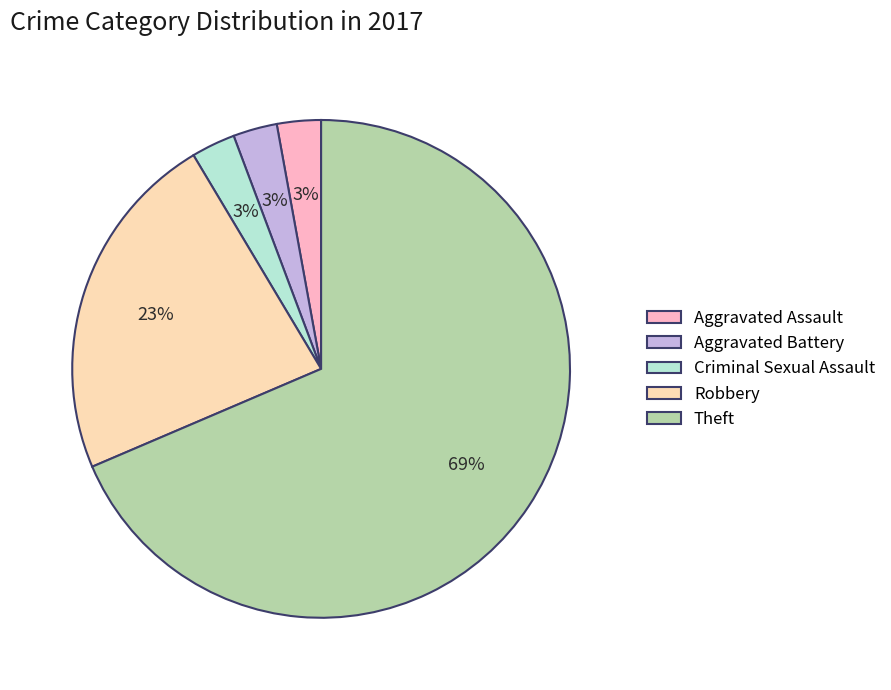

Is the sum of Robbery and Aggravated Assault greater than half?

No